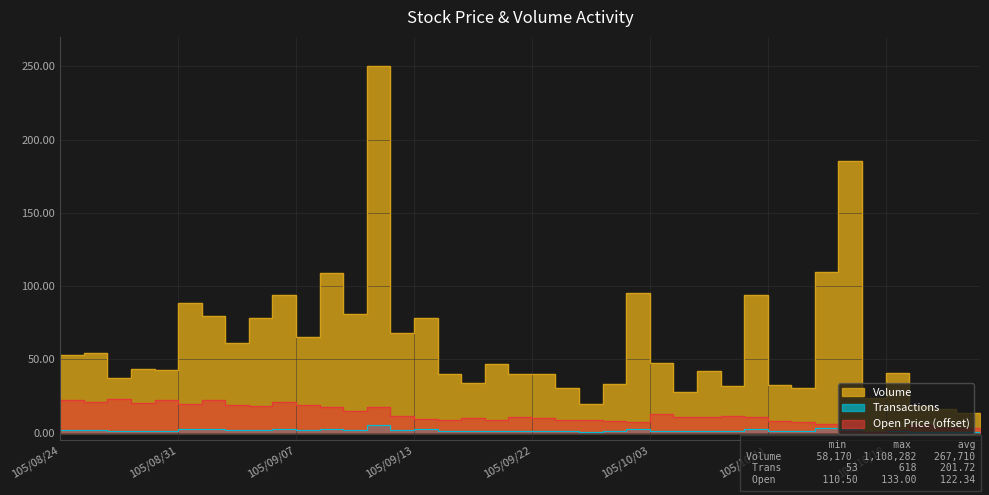

What are all the series names shown in the legend?

Volume, Transactions, Open_Price